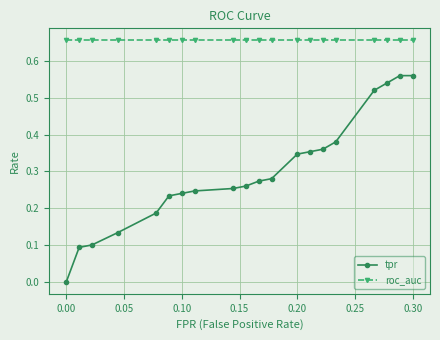

Which series has the widest spread of values?

tpr